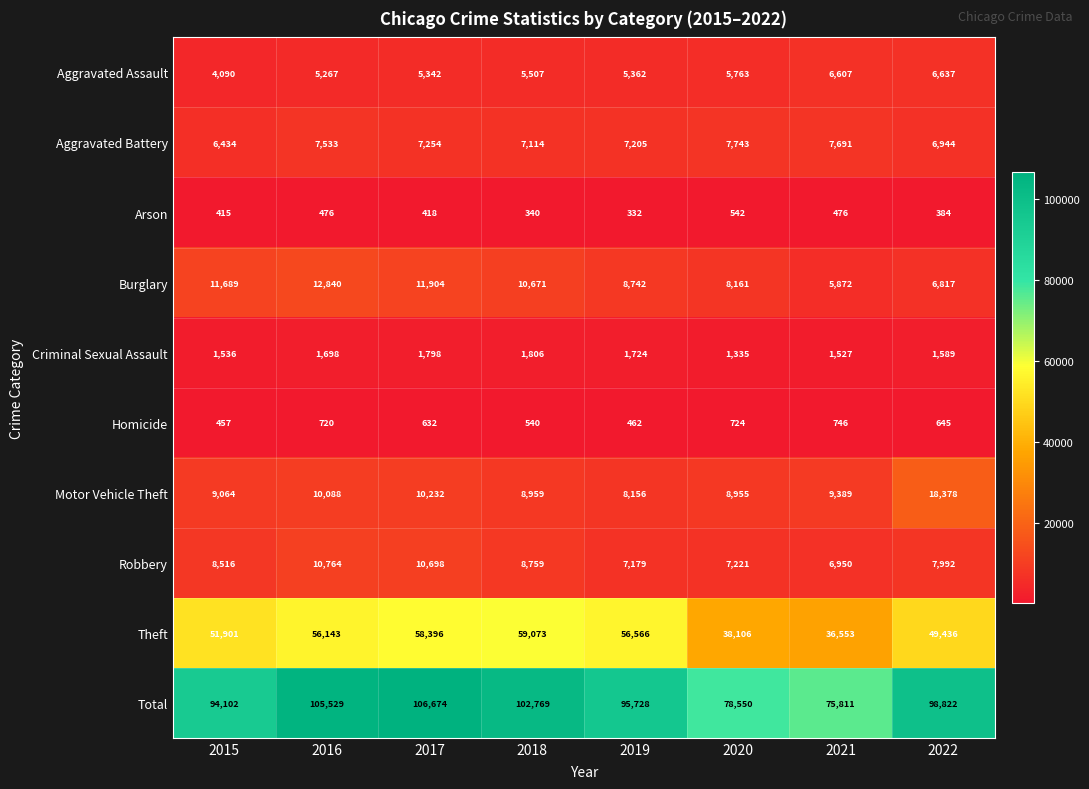

What is the difference between the highest and lowest values at 2016?

105053